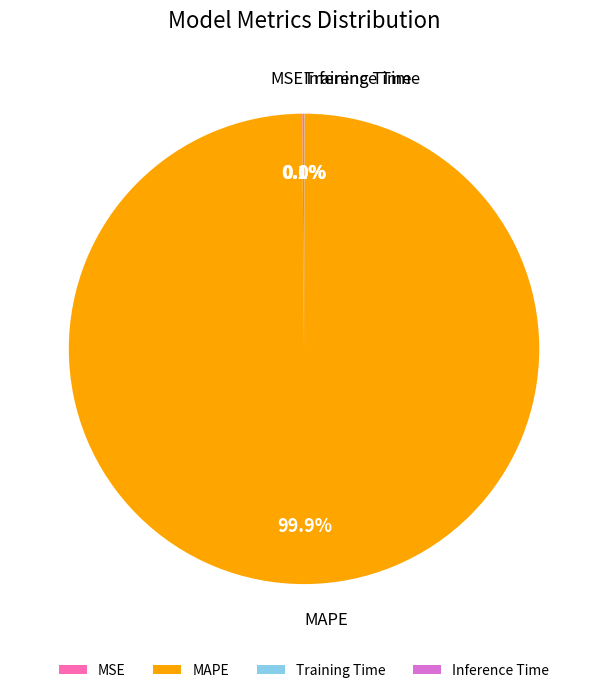

Does any single category account for the majority?

Yes